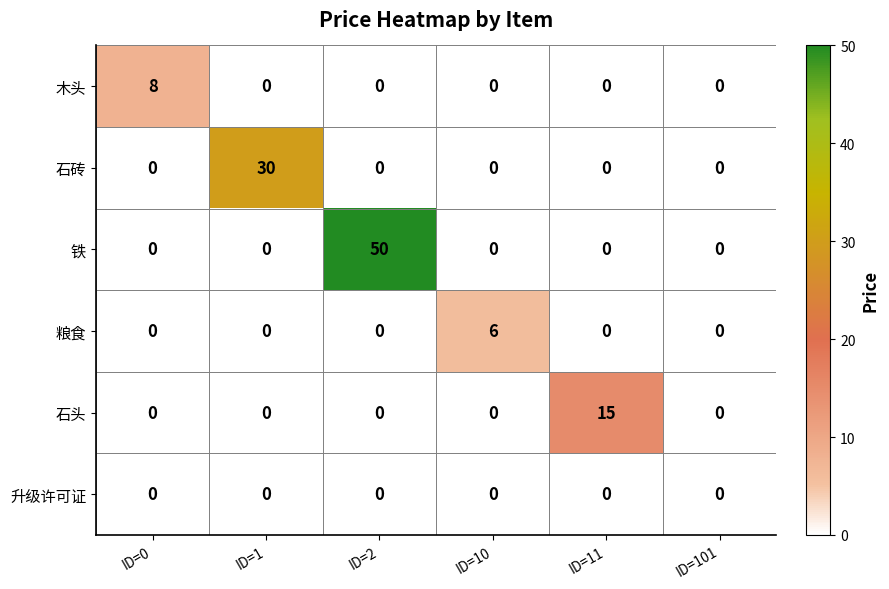

Which category has the highest value across all series?

ID=2